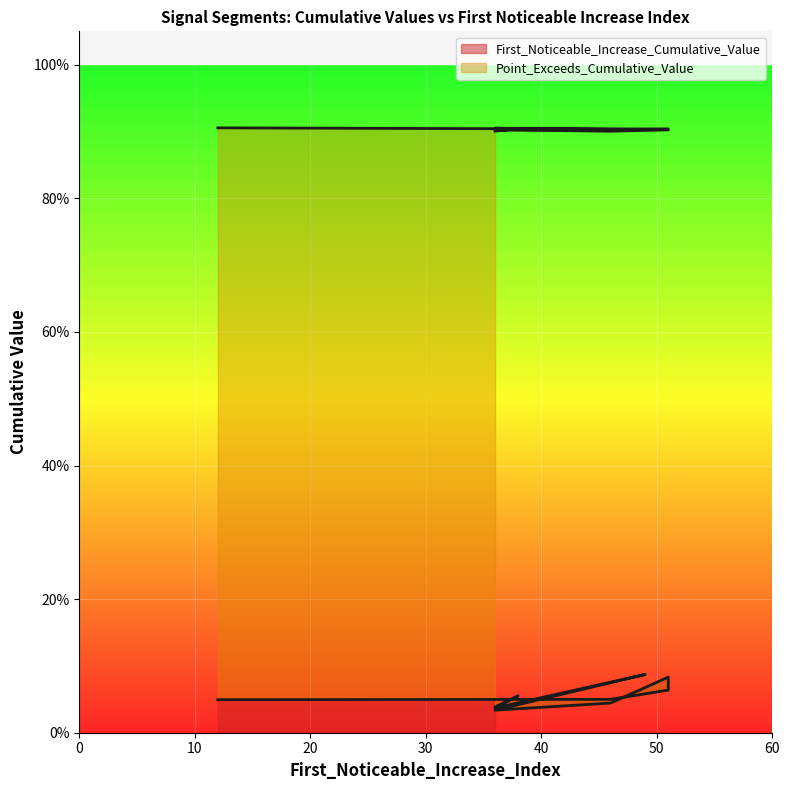

The value of First_Noticeable_Increase_Cumulative_Value at 49 is 0.0. True or false?

False